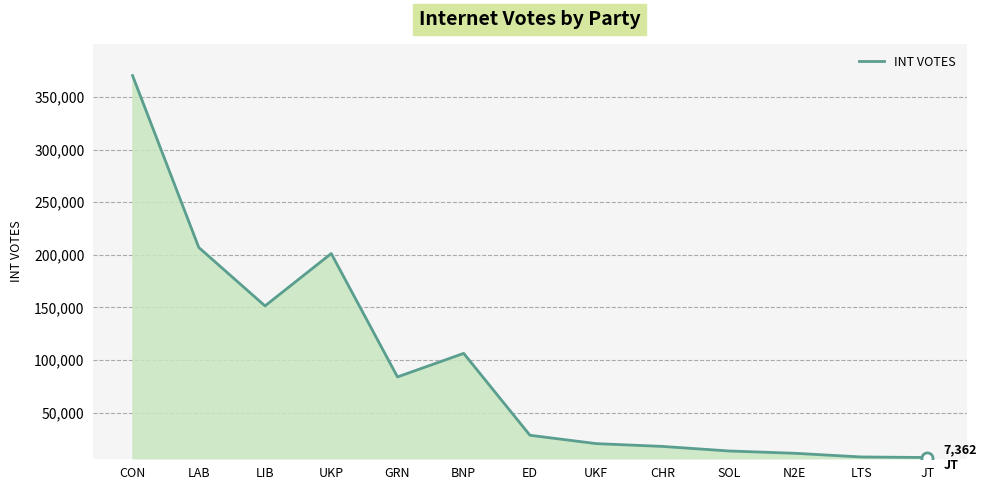

True or false: the data shows 106319 at BNP.

True